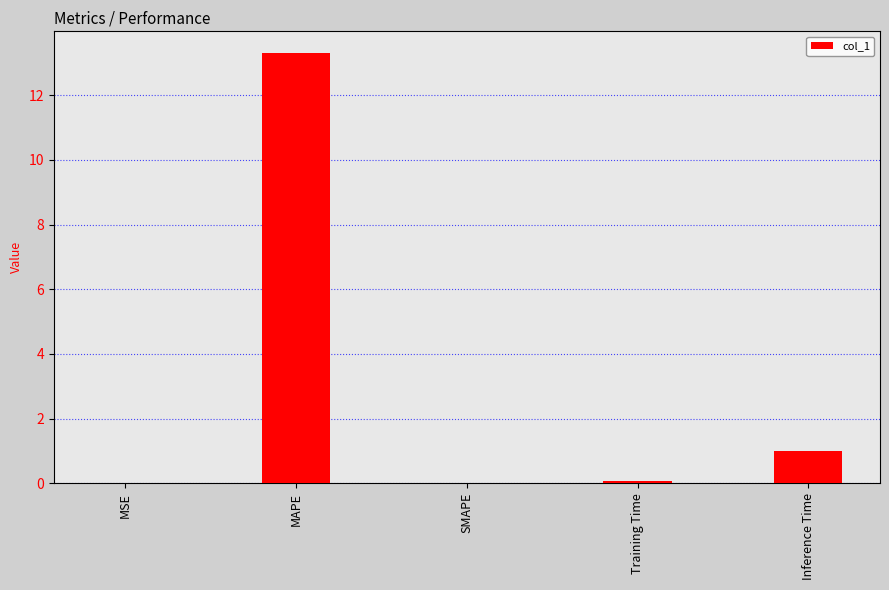

What is the greatest value displayed?

13.3